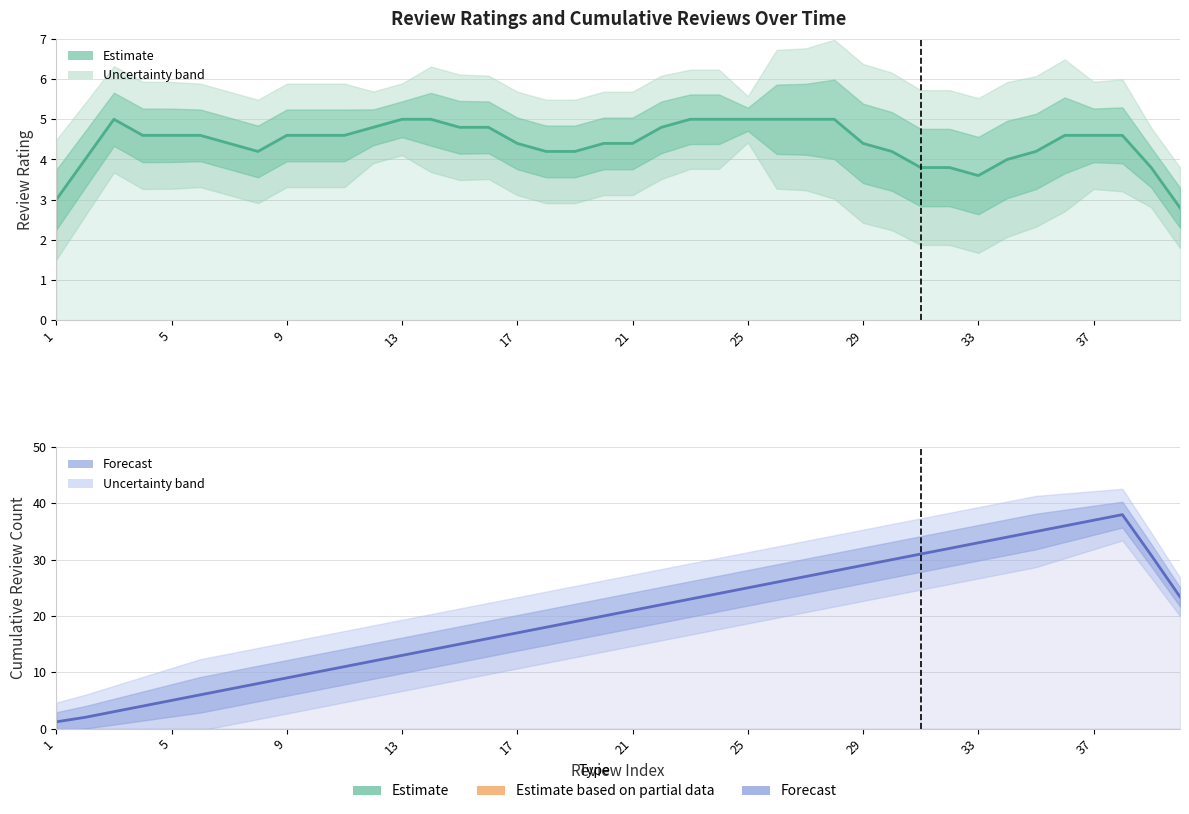

How many series are shown in this chart?

2